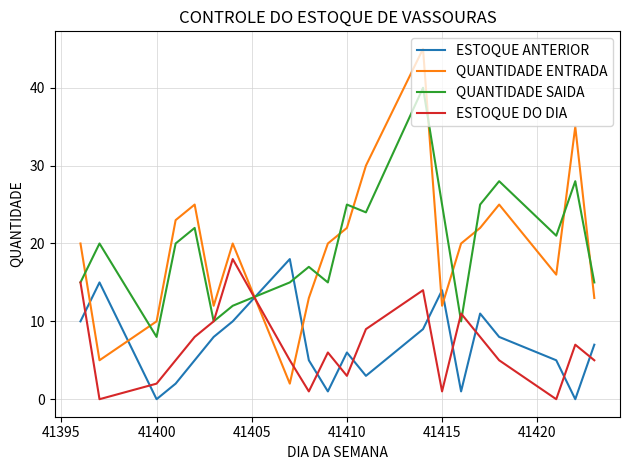

Count the number of categories in the chart.

20